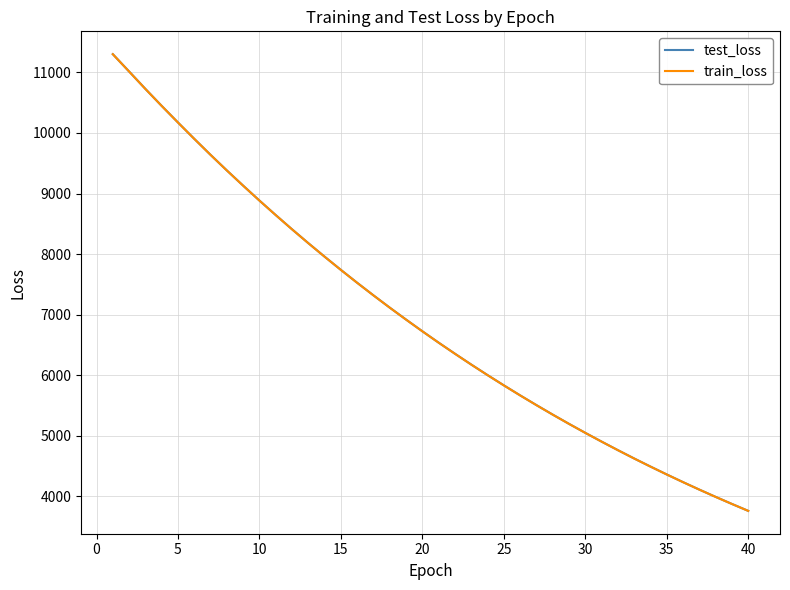

Count the number of categories in the chart.

40